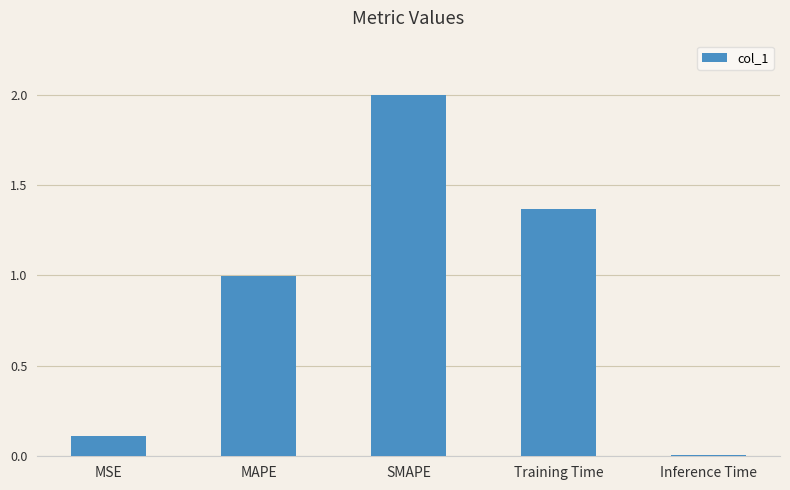

List the labels in order of value, largest first.

SMAPE, Training Time, MAPE, MSE, Inference Time